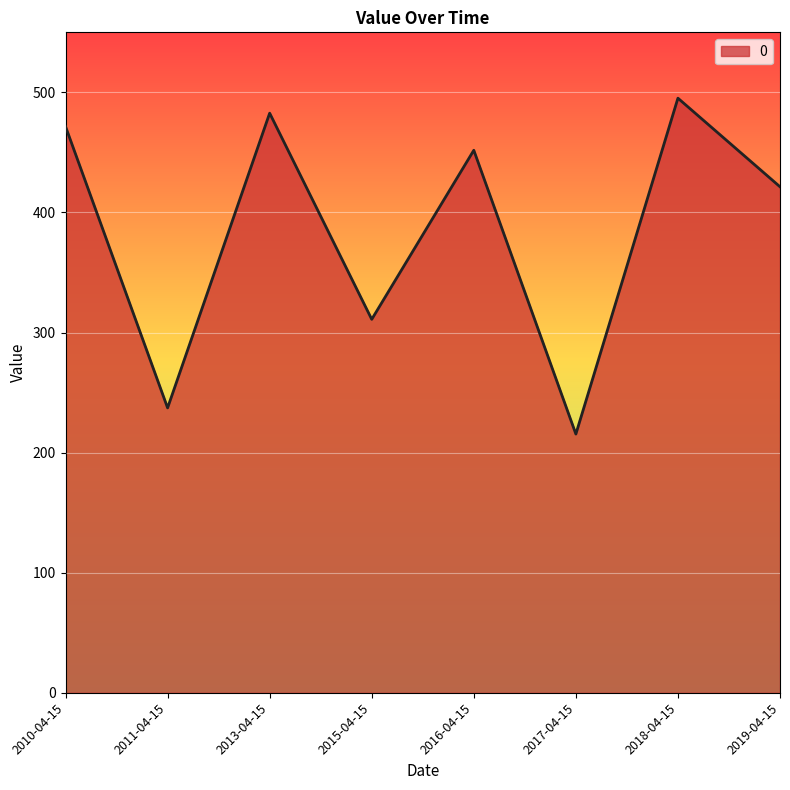

Approximately how many times larger is the value at 2010-04-15 compared to 2015-04-15?

1.5